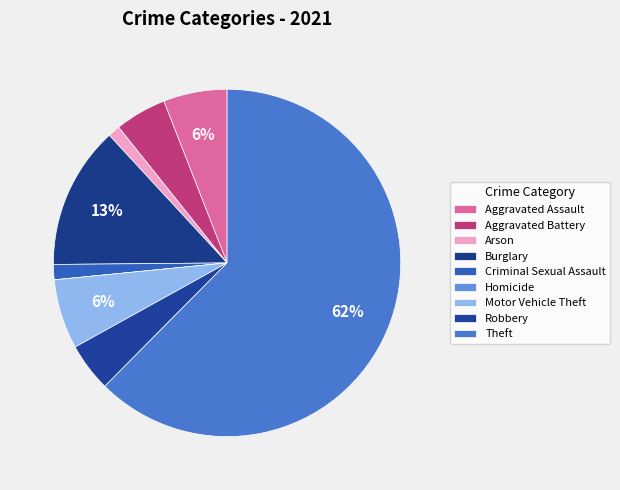

True or false: Arson accounts for 10% of the total.

False